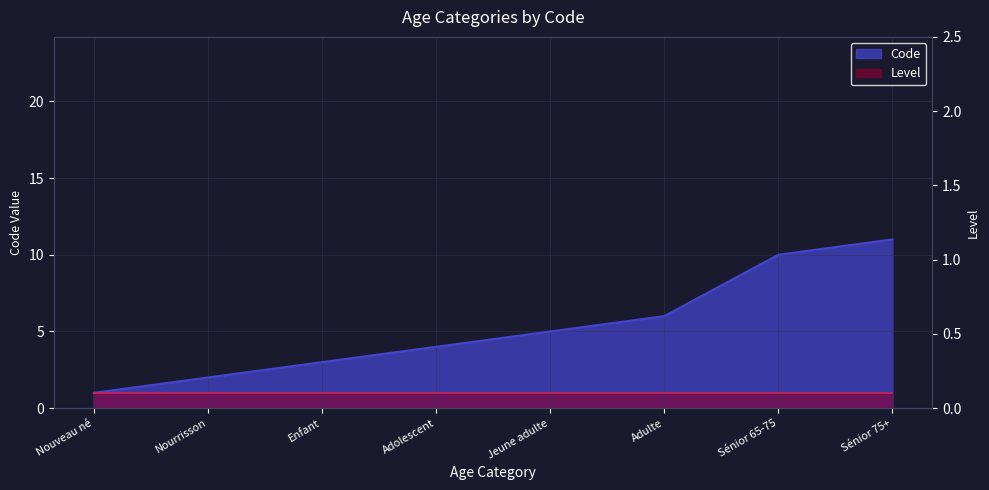

What is the label of the 3rd point from the right?

Adulte